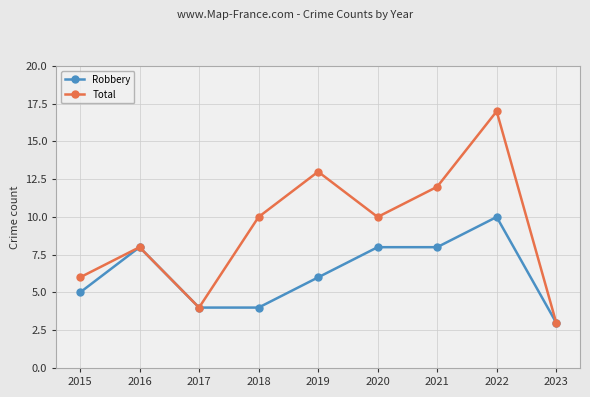

Rank the series by their average value, from lowest to highest.

Robbery, Total